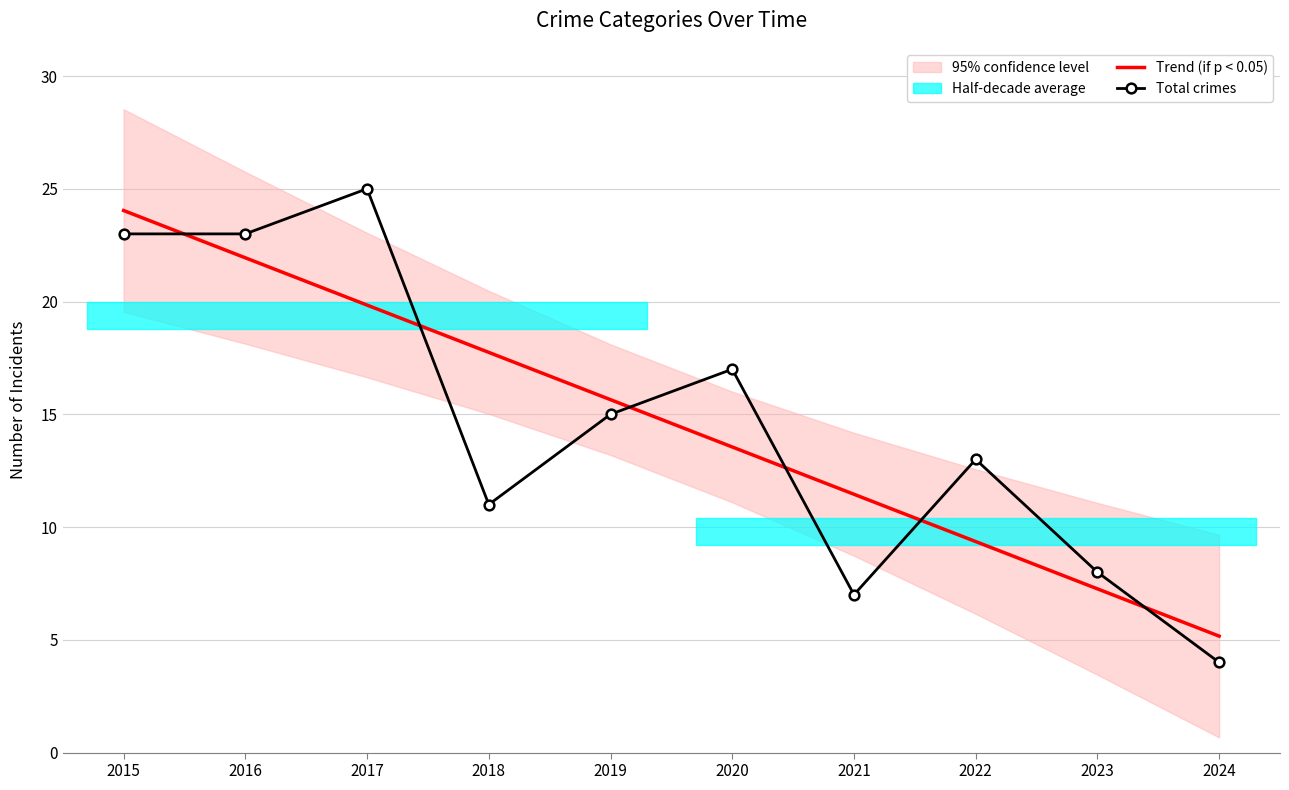

How many lines are shown in the chart?

2